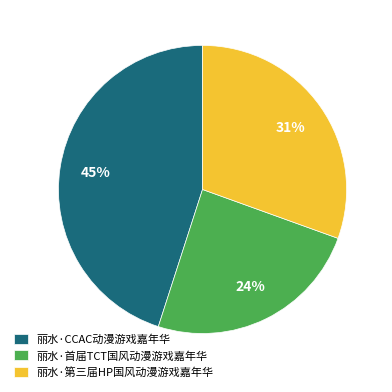

To the nearest percent, what is the difference between the largest and smallest slice percentages?

21%